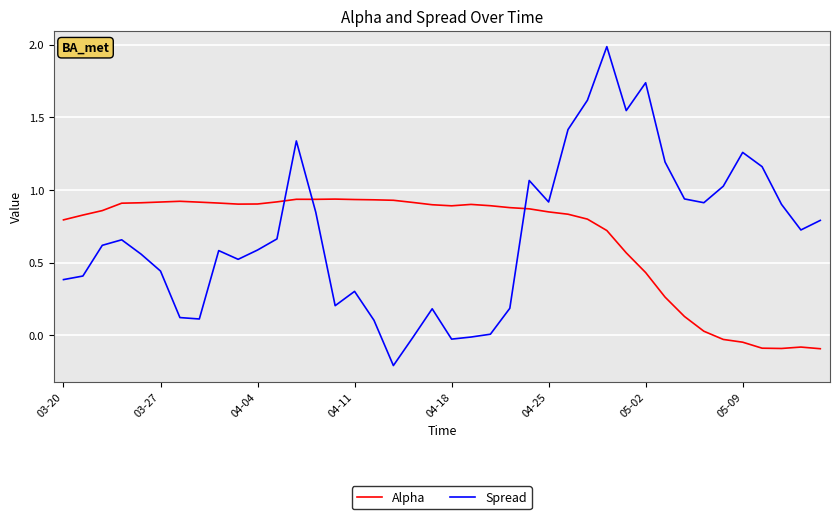

True or false: Alpha and Spread intersect in this chart.

True